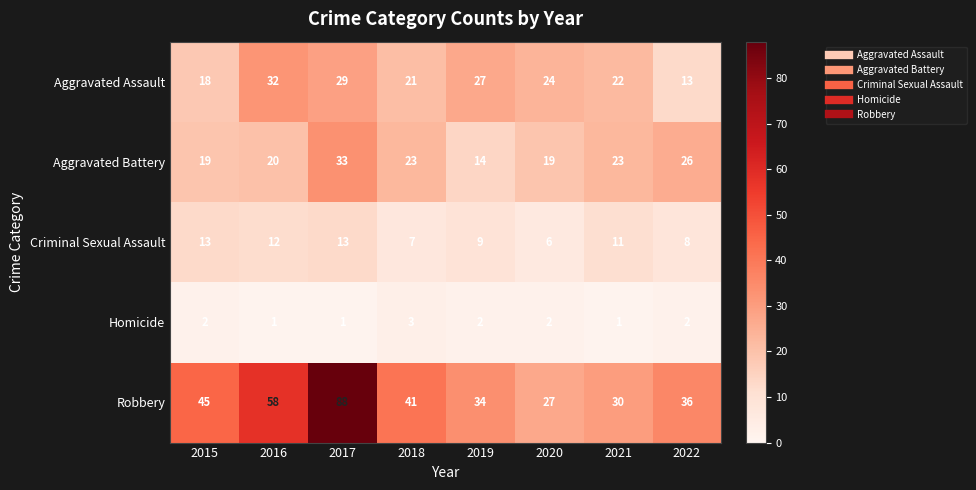

What is the difference between the second highest and minimum values in the Aggravated Battery series?

12